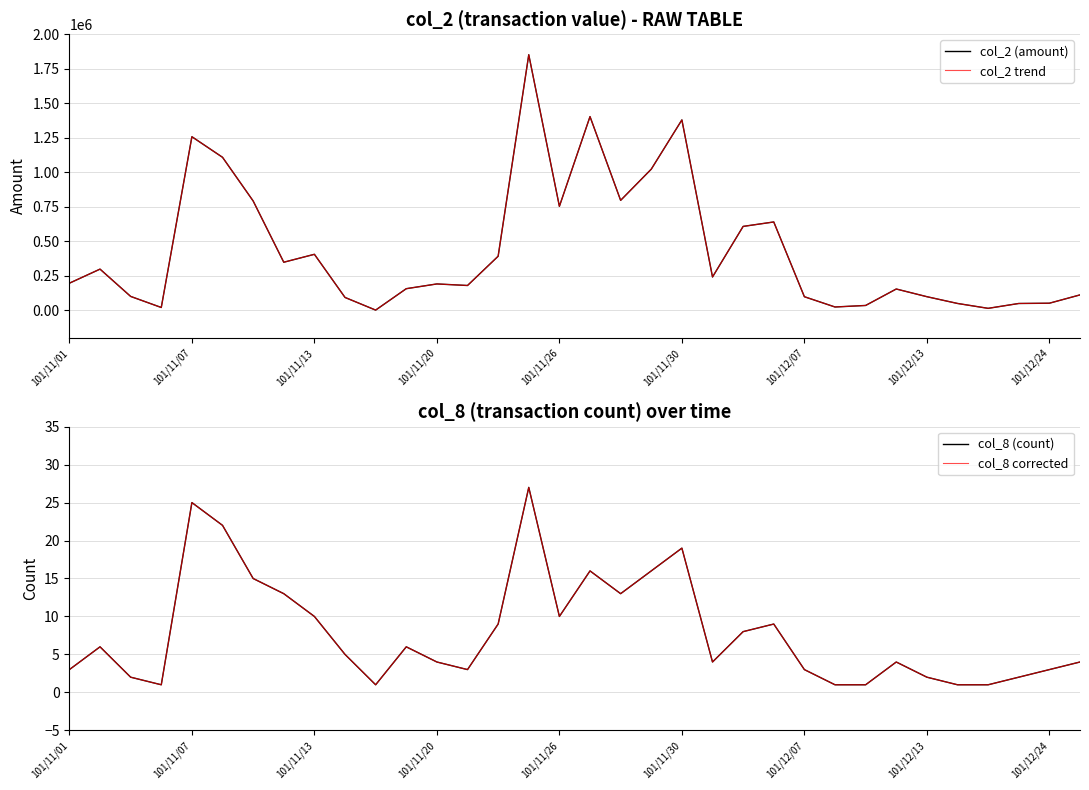

What is the total value across all series at 101/12/07?

195606